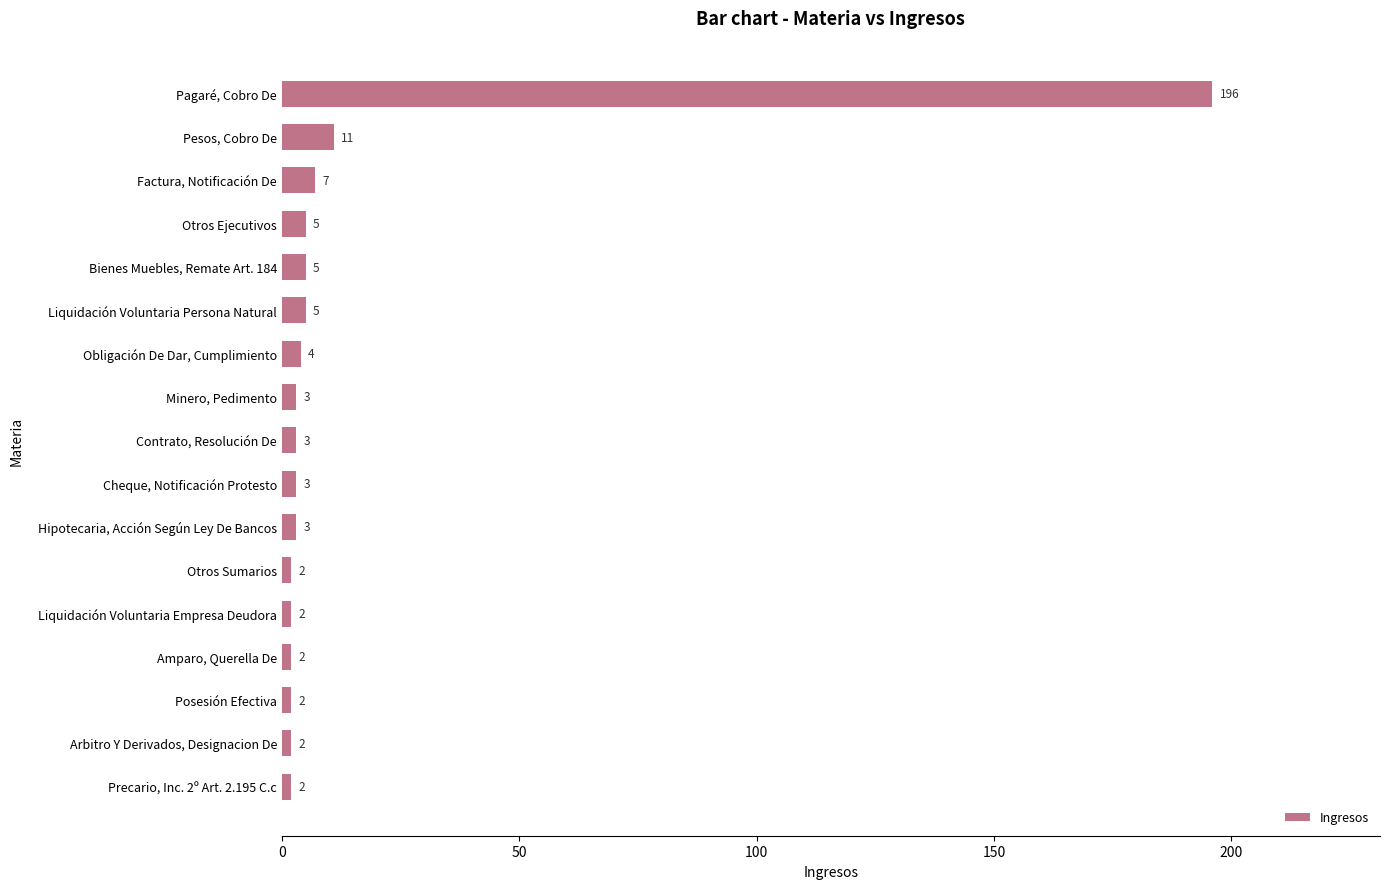

At which label is the value closest to 99?

Pesos, Cobro De